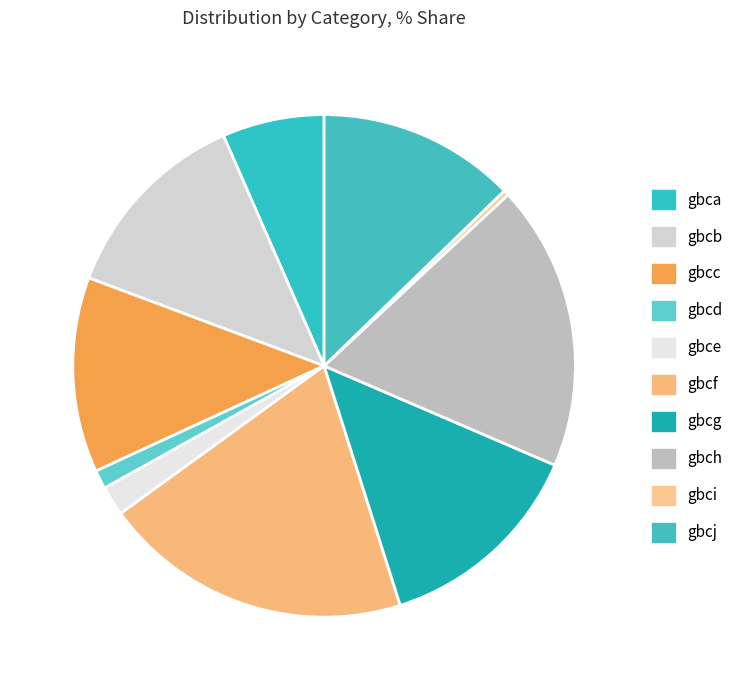

Rank the categories by value from lowest to highest.

gbci, gbcd, gbce, gbca, gbcc, gbcj, gbcb, gbcg, gbch, gbcf